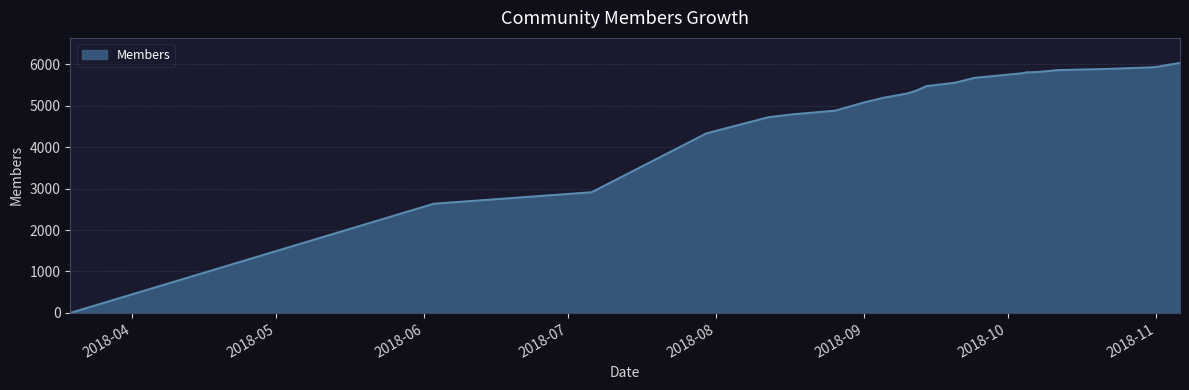

What is the difference between the maximum and minimum values?

6027